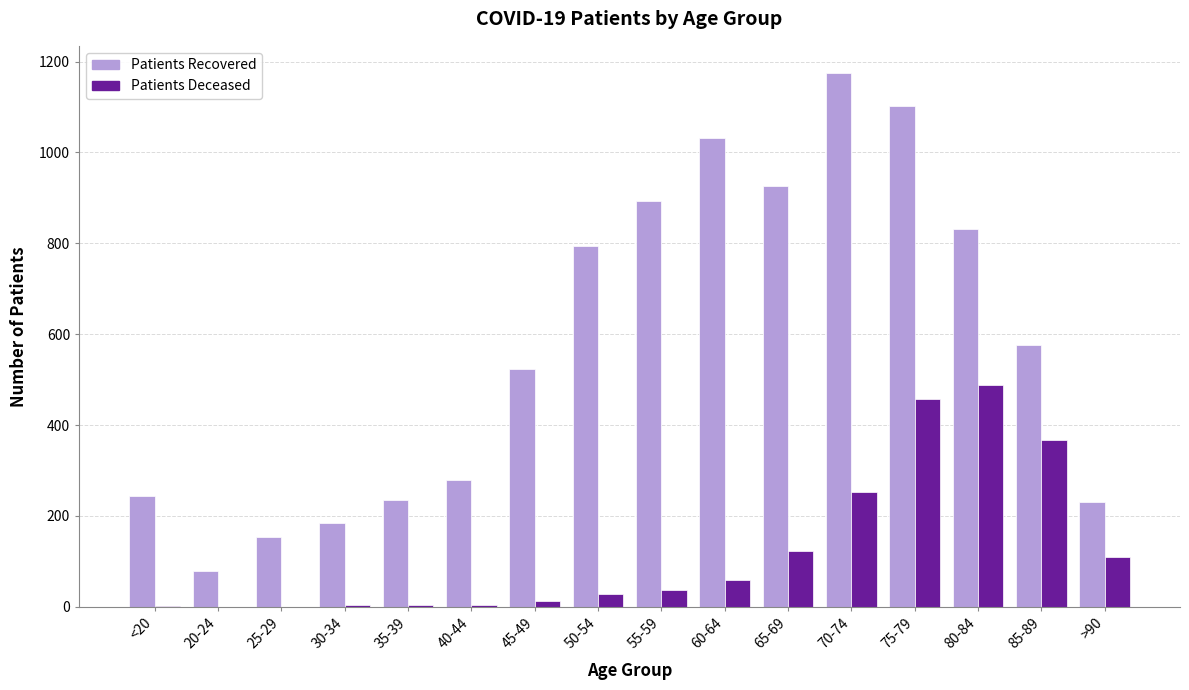

At which category is the sum across all series the highest?

75-79